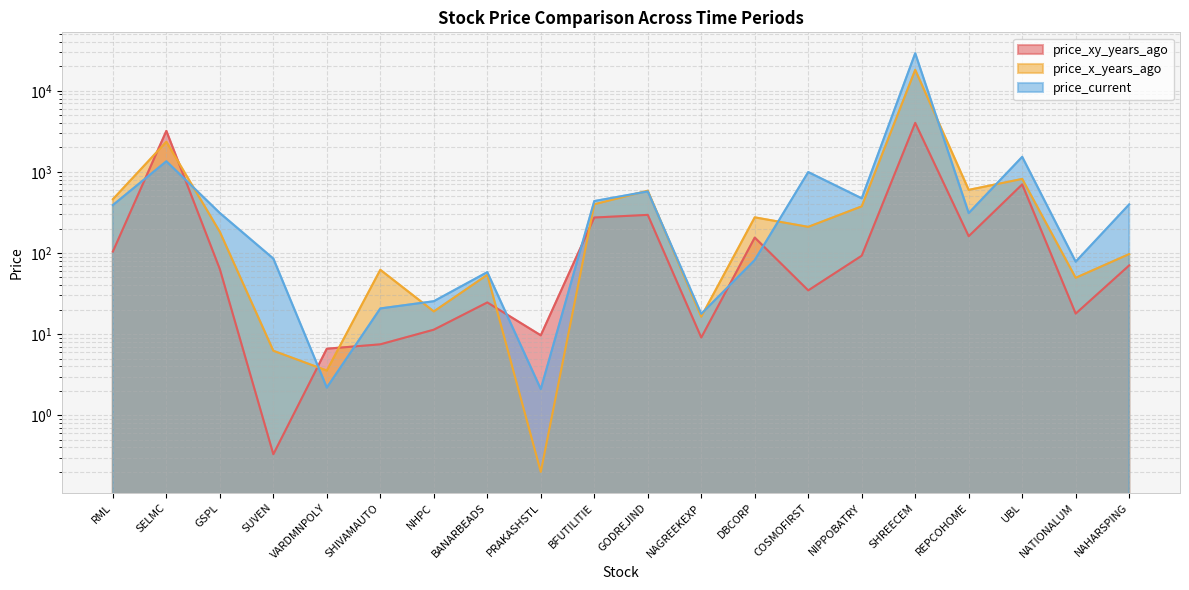

What is the average value of the price_x_years_ago series?

1233.4